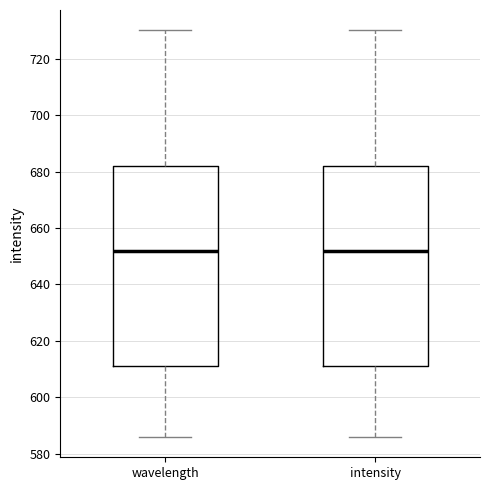

Where does the median line of the box for intensity sit on the y-axis? The values are not printed on the chart, so give them approximately, as read against the axis.

652